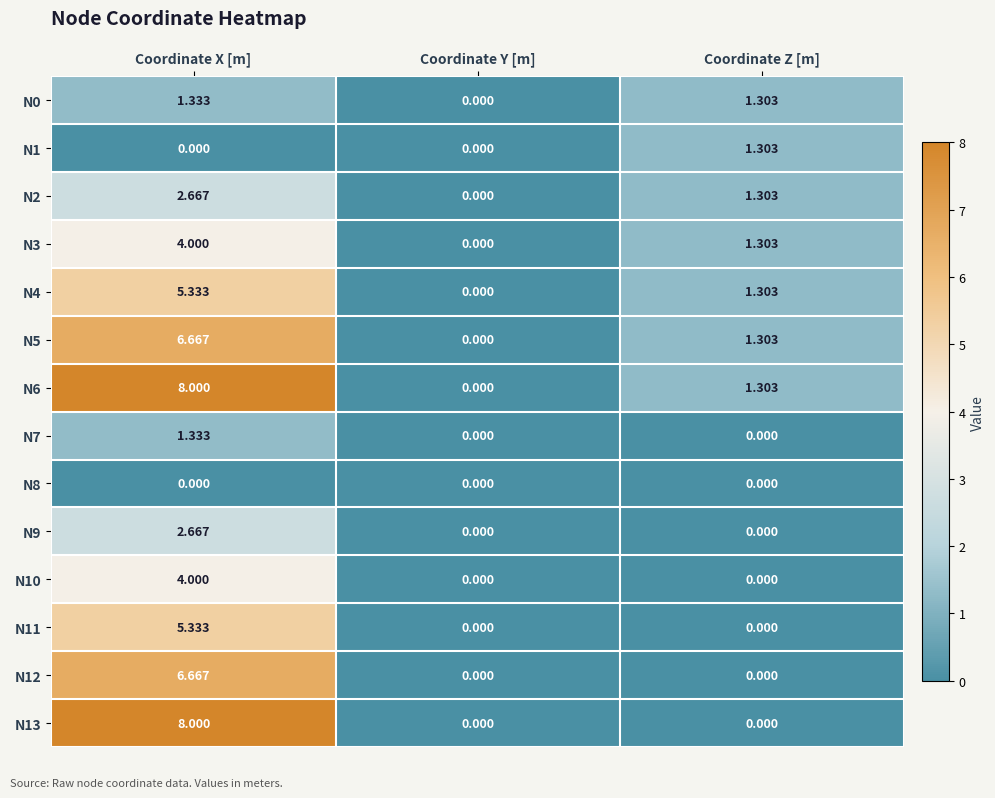

At which label does N4 first exceed 1?

Coordinate X [m]